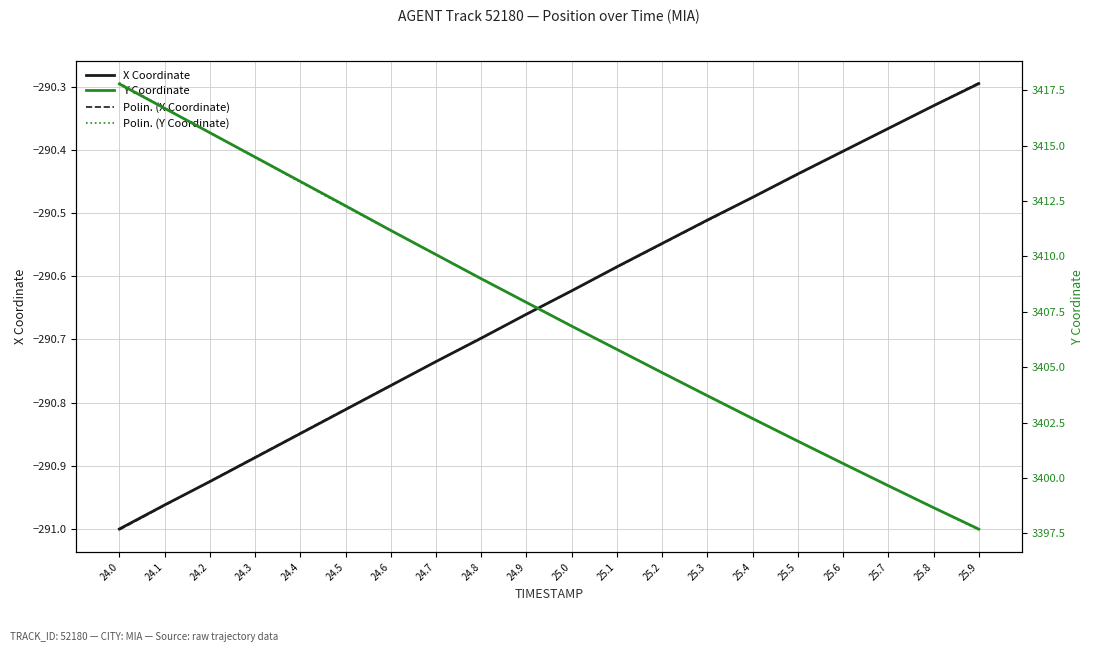

What are all the series names shown in the legend?

X Coordinate, Polin. (X Coordinate), Y Coordinate, Polin. (Y Coordinate)